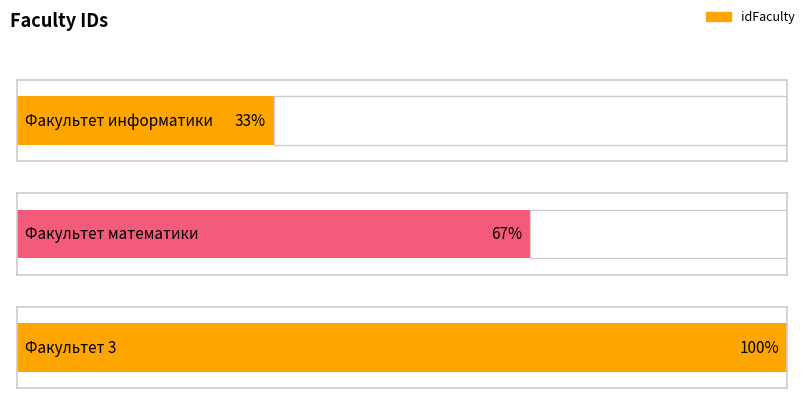

Is it true that the value at Факультет информатики is 0?

False